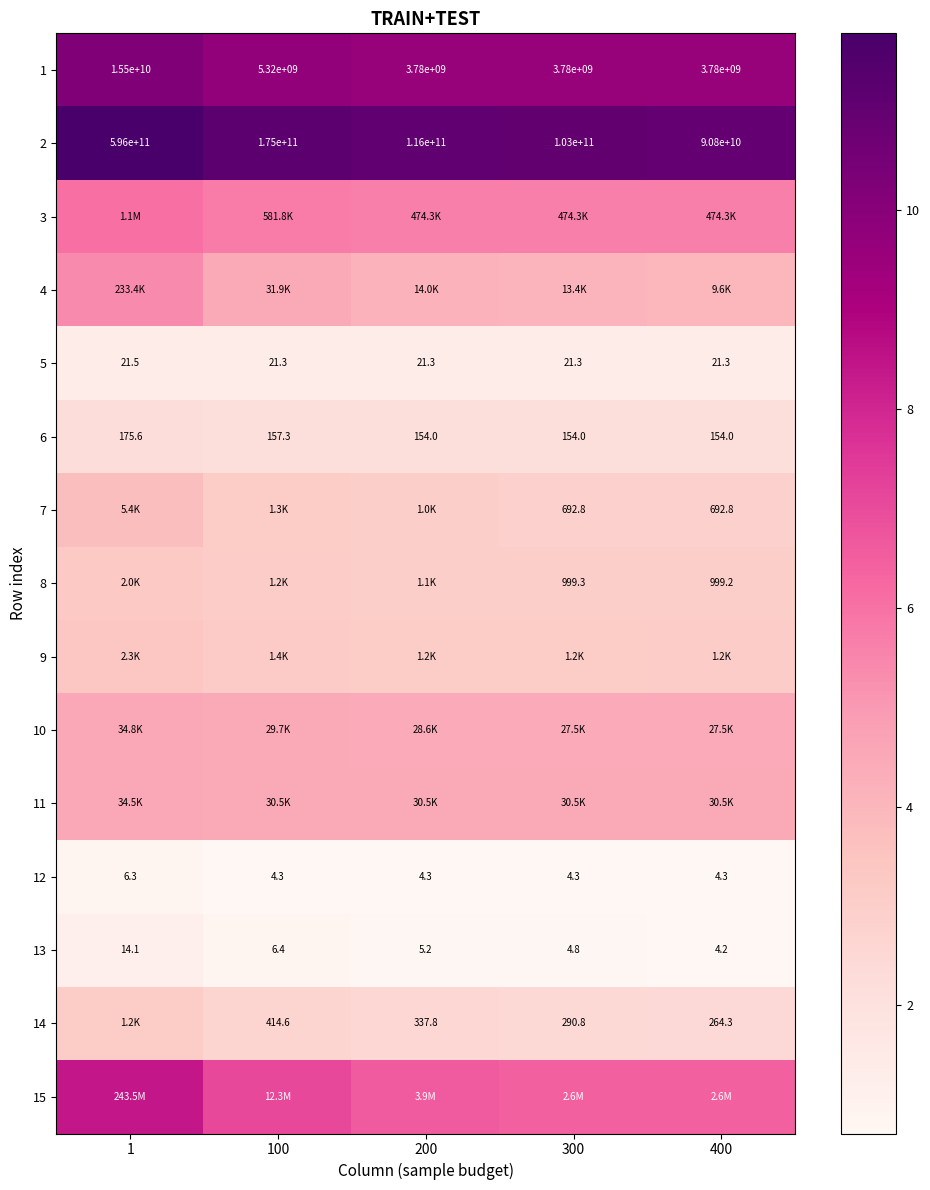

The value of 1 at 1 is 10.2. True or false?

True